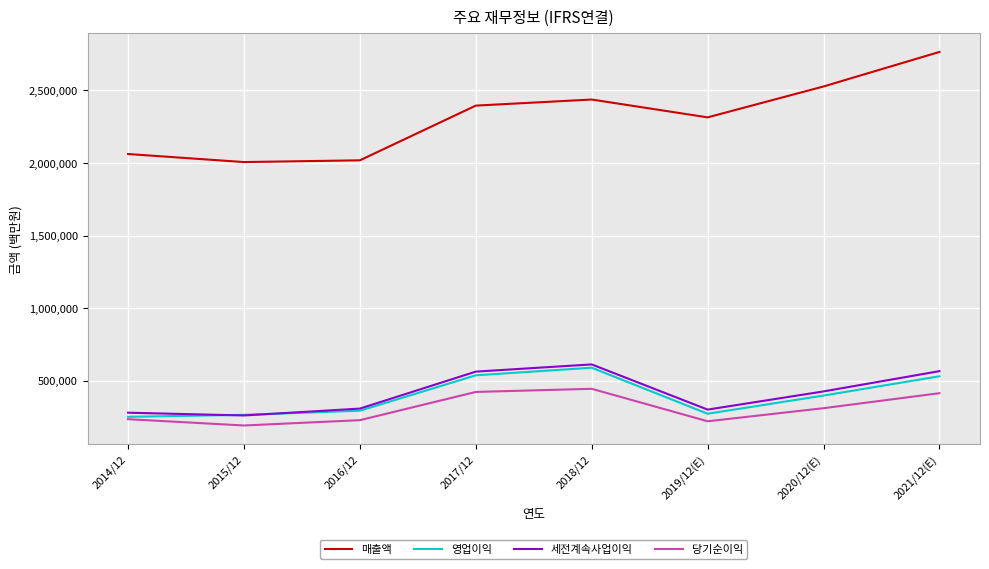

The 매출액 series shows 2062060 at 2014/12. True or false?

True